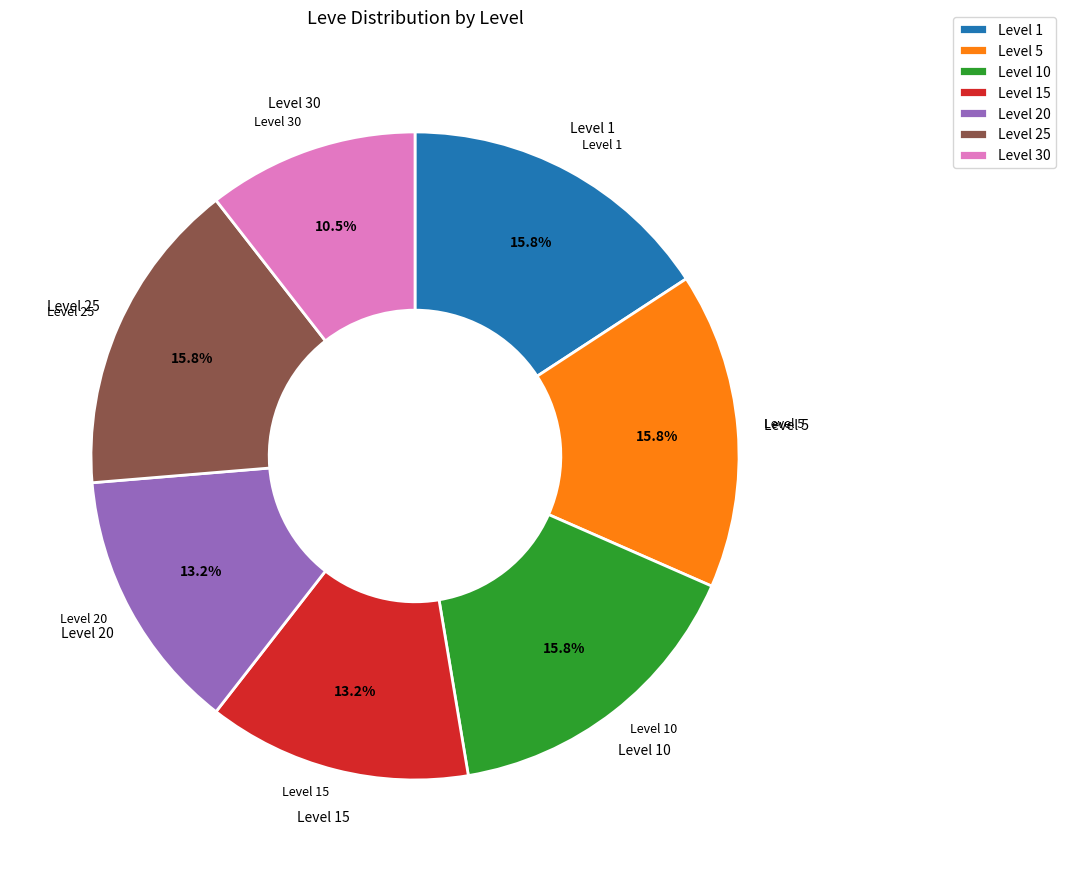

Is there a majority slice in this chart?

No